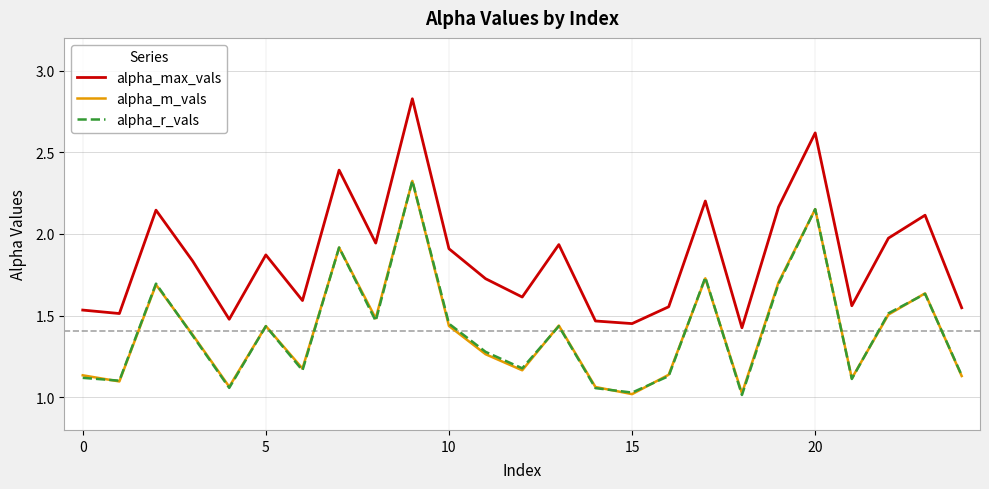

What are all the series names shown in the legend?

alpha_max_vals, alpha_m_vals, alpha_r_vals